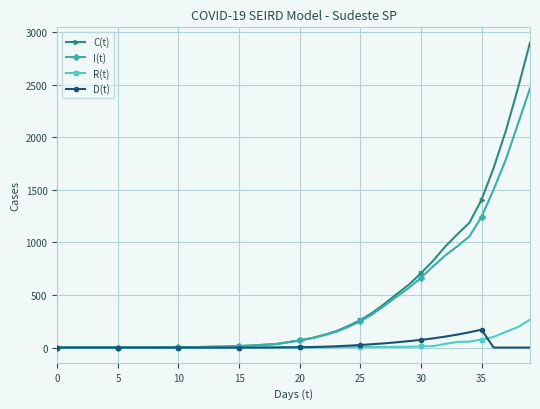

Which series has the largest range (max minus min)?

C(t)